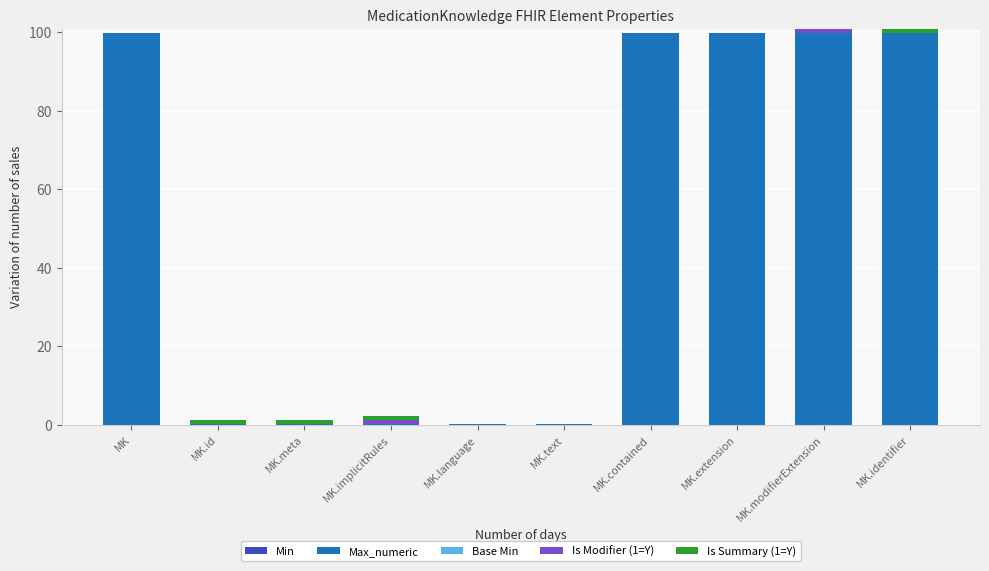

What is the highest value of the Max_numeric series?

99.9